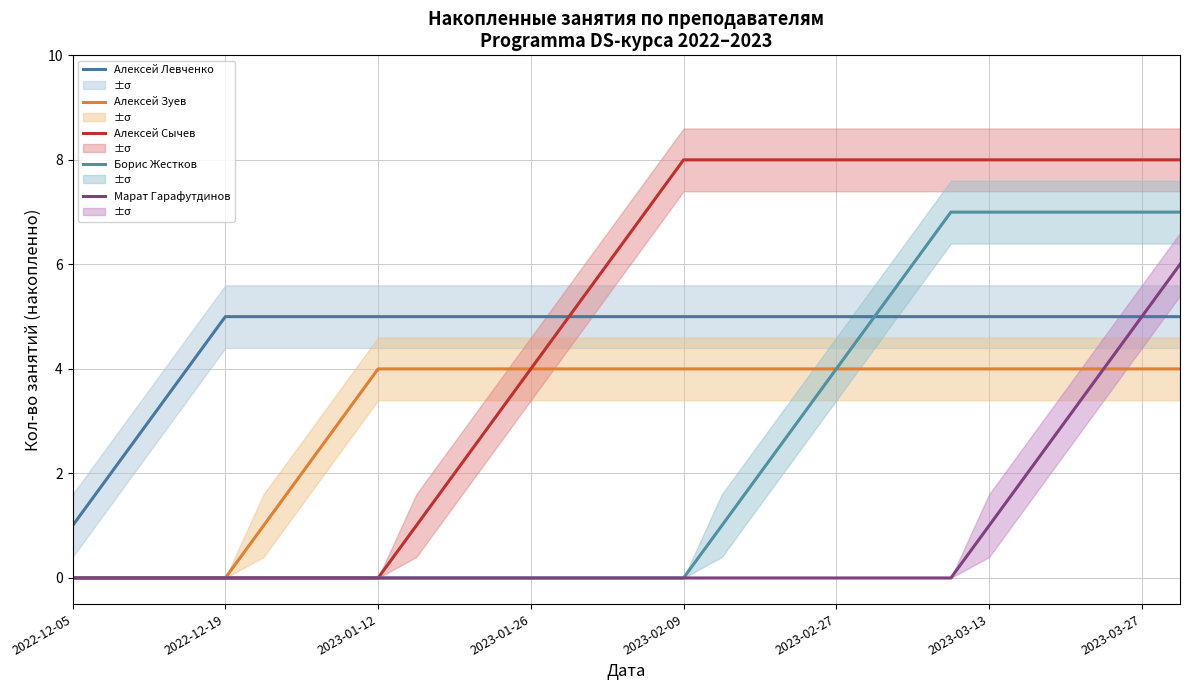

True or false: Алексей Зуев and Борис Жестков intersect in this chart.

False